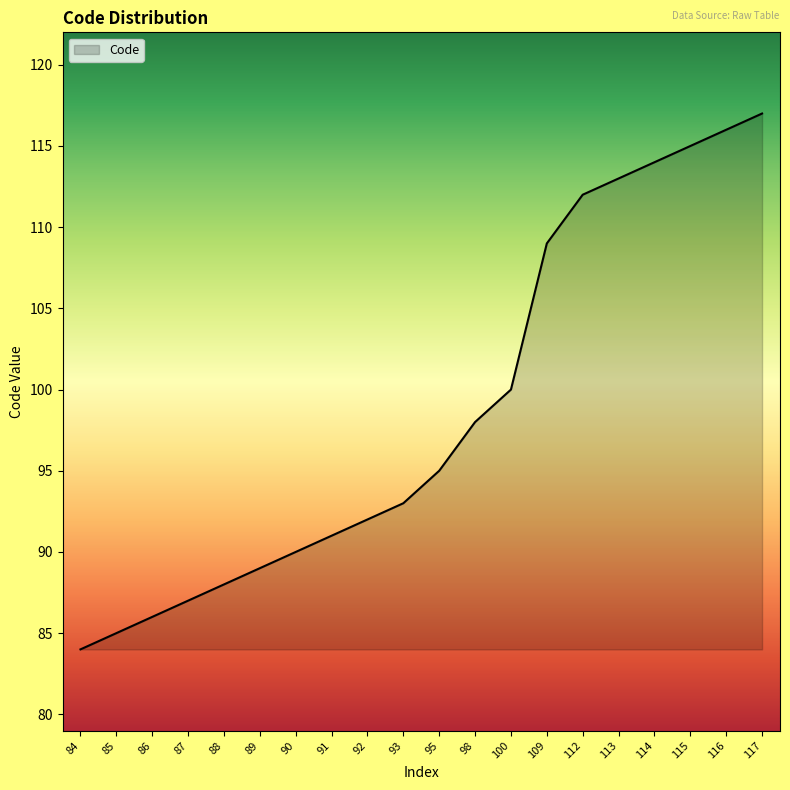

List the labels in order of value, smallest first.

84, 85, 86, 87, 88, 89, 90, 91, 92, 93, 95, 98, 100, 109, 112, 113, 114, 115, 116, 117